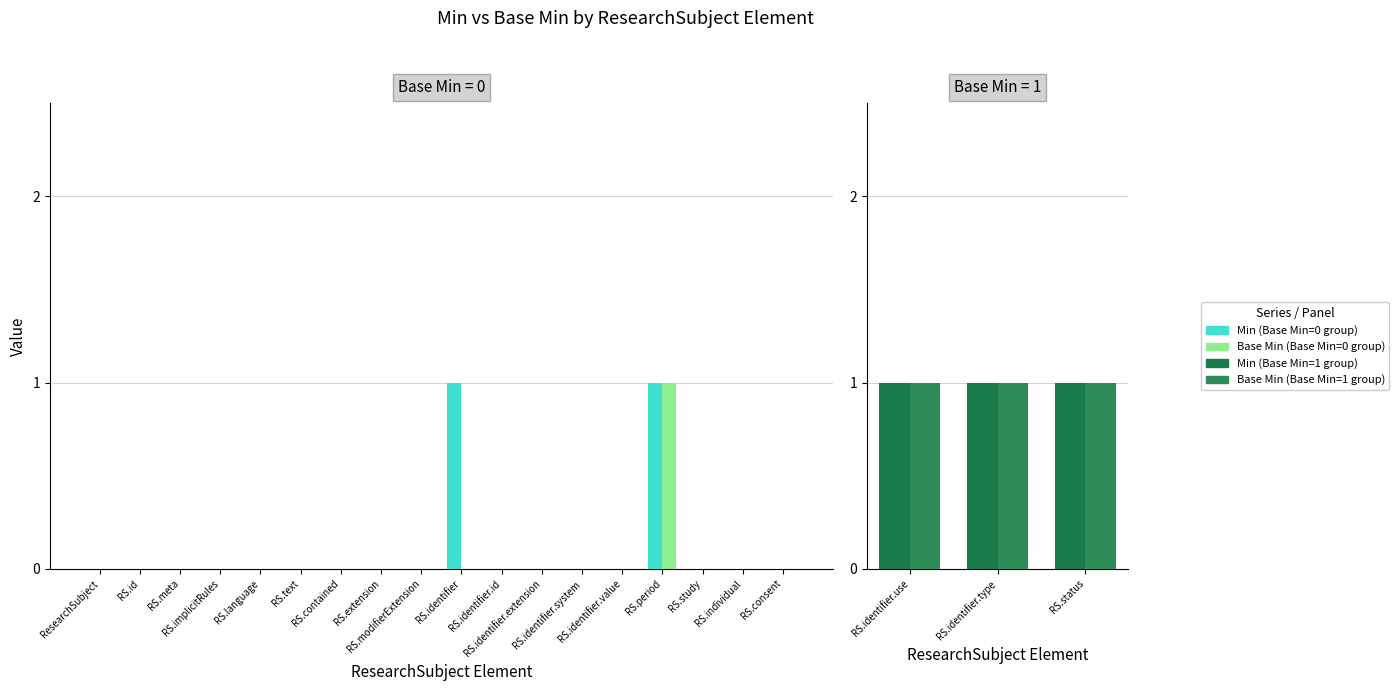

What are all the series names shown in the legend?

Min, Base Min